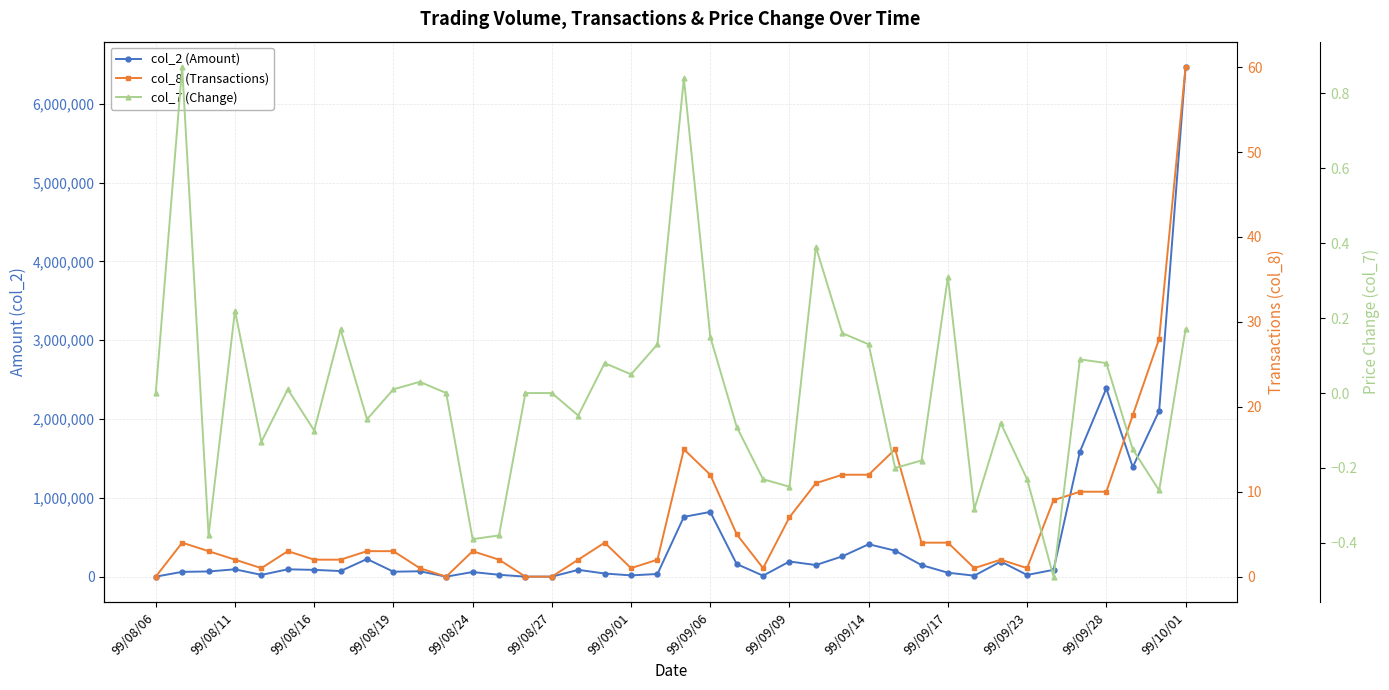

At which category is the sum across all series the highest?

99/10/01